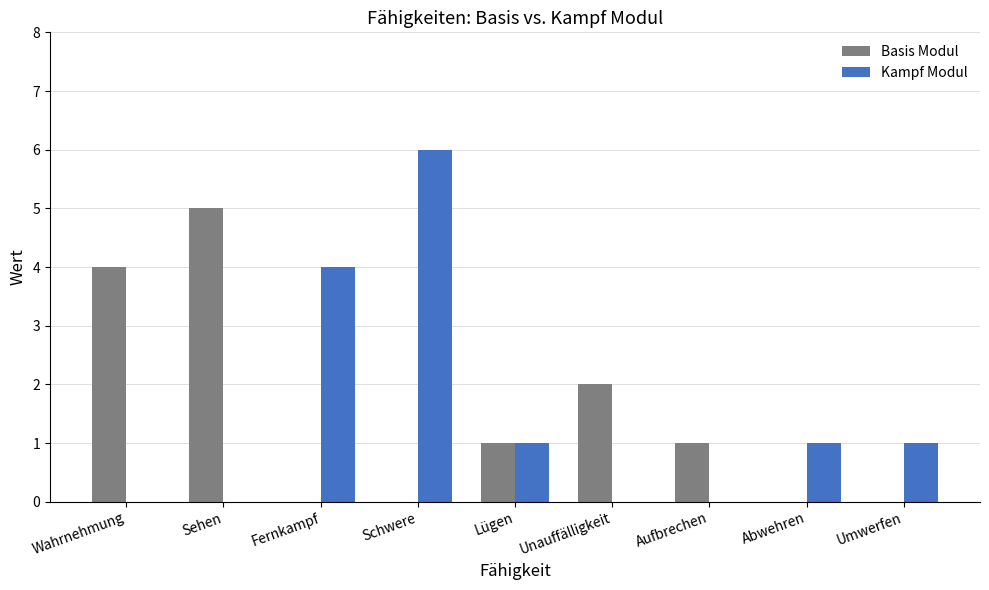

How many data points does each series have?

9